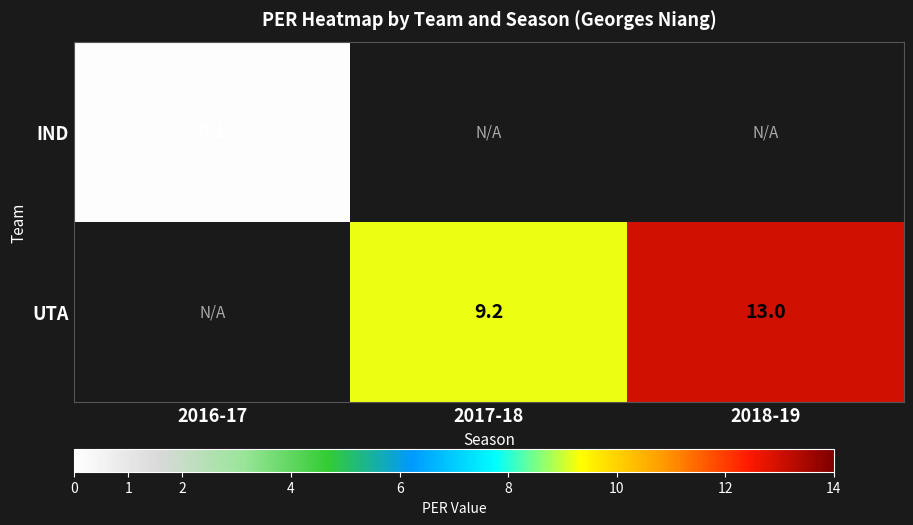

True or false: UTA has a value of 16.5 at 2017-18.

False